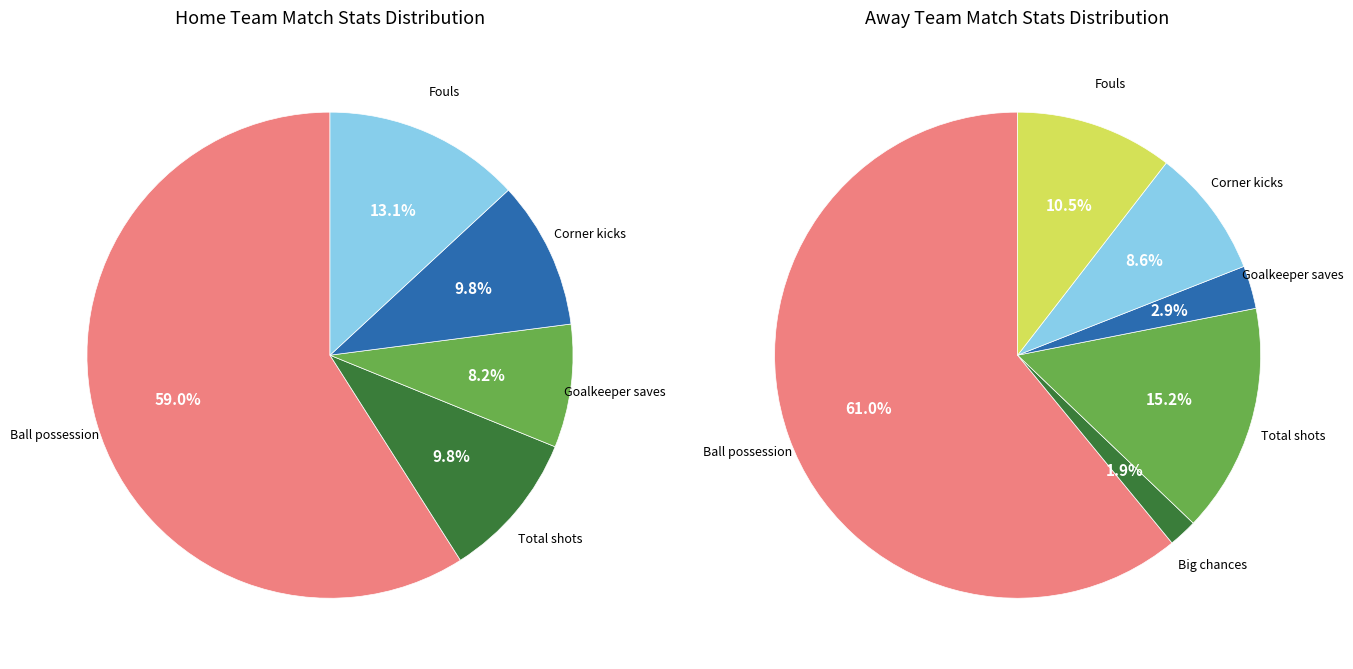

Does any single category account for the majority?

Yes